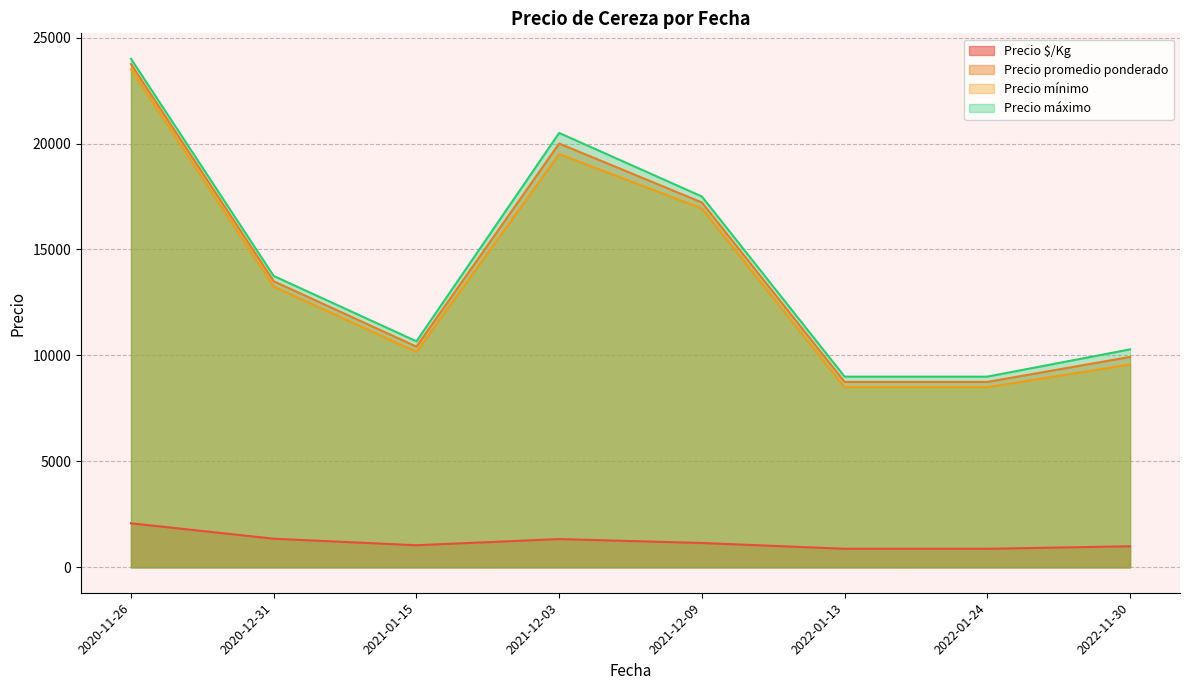

True or false: Precio $/Kg and Precio mínimo intersect in this chart.

False